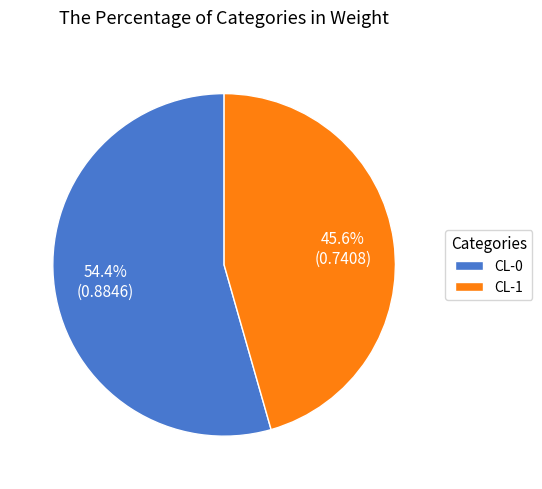

Count the number of slices in the pie.

2